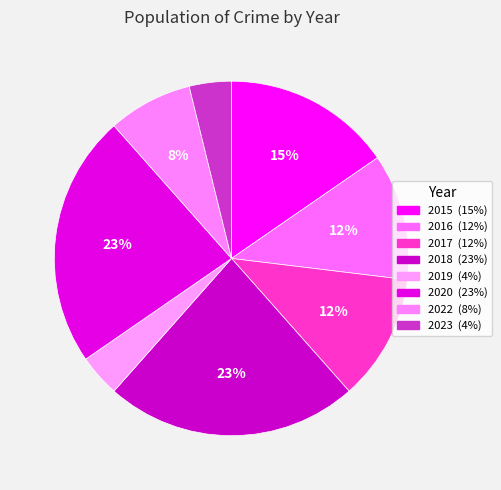

How many segments does this pie chart have?

8